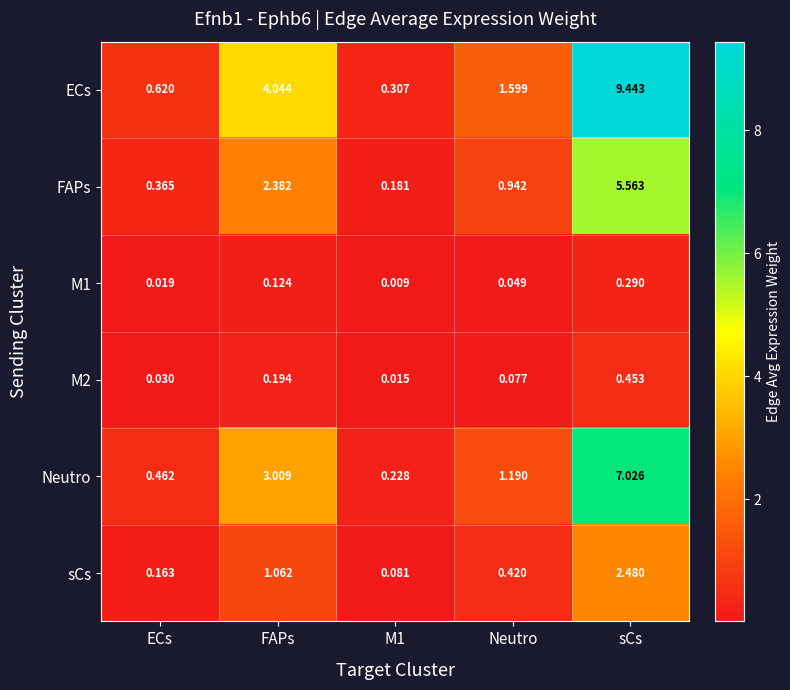

Where is FAPs nearest to the value 2?

FAPs